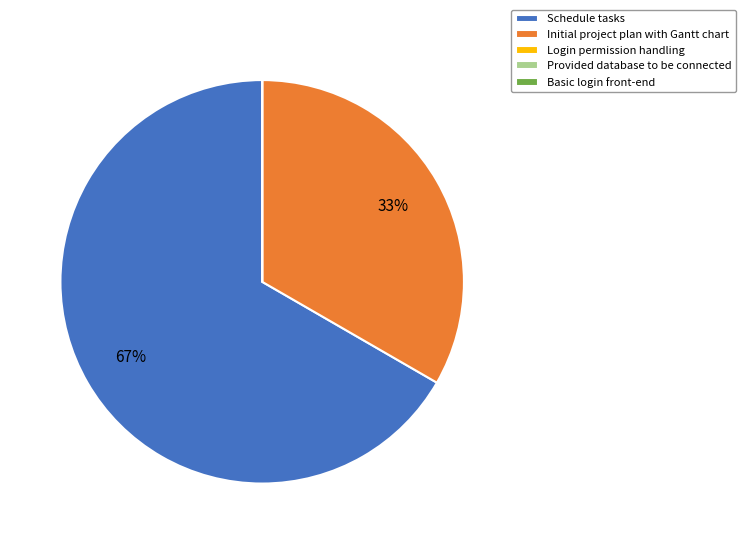

Which has a higher value, Initial project plan with Gantt chart or Schedule tasks?

Schedule tasks